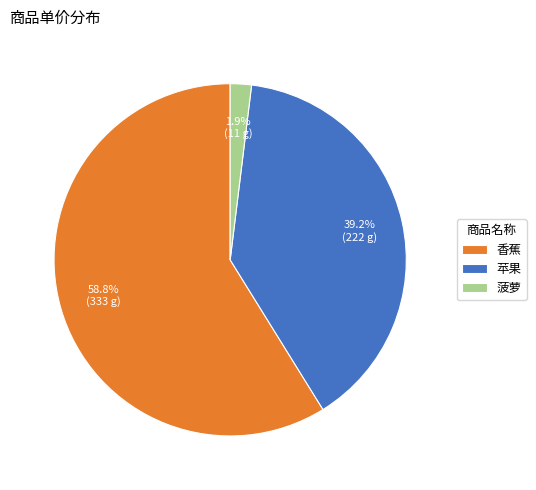

What is the majority slice?

香蕉